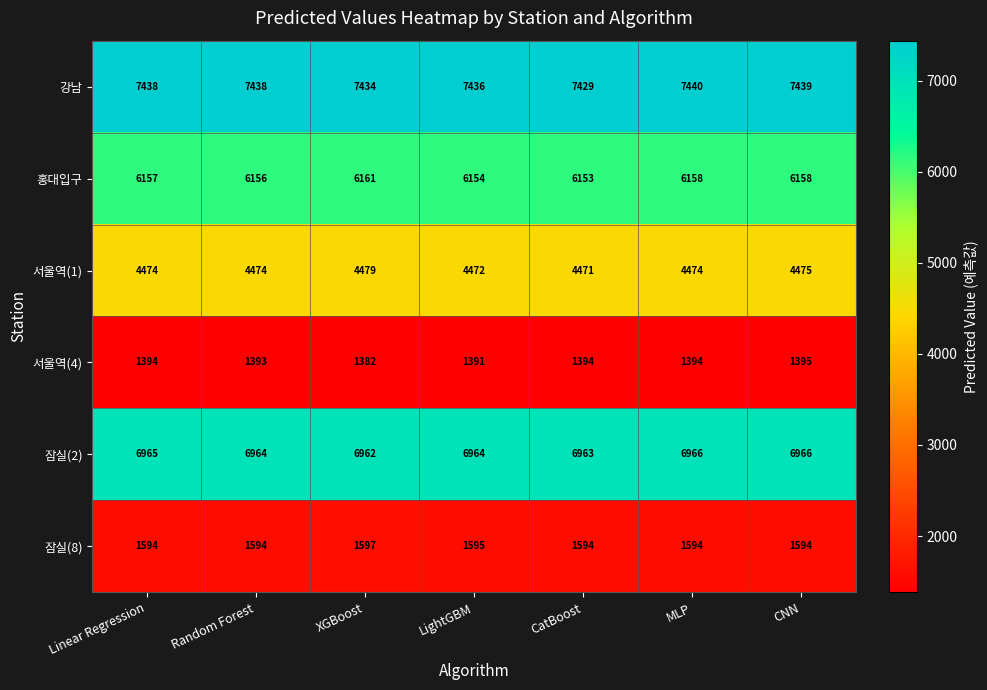

What is the difference between the highest and lowest values at Linear Regression?

6044